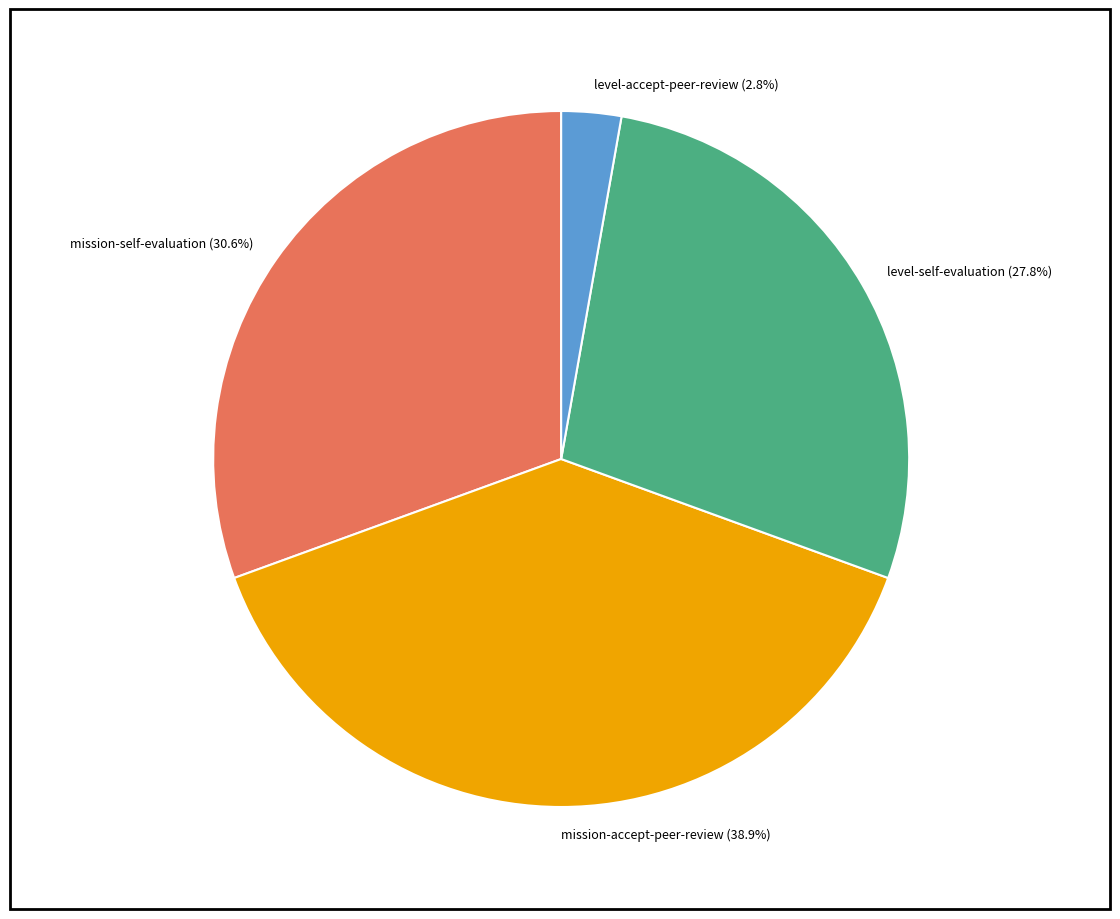

Which category has the biggest portion of the pie?

mission-accept-peer-review